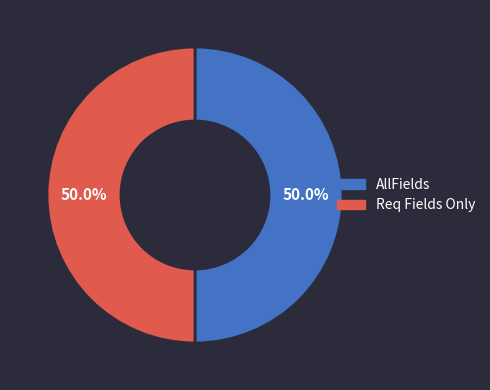

To the nearest percent, what is the average slice percentage?

50%